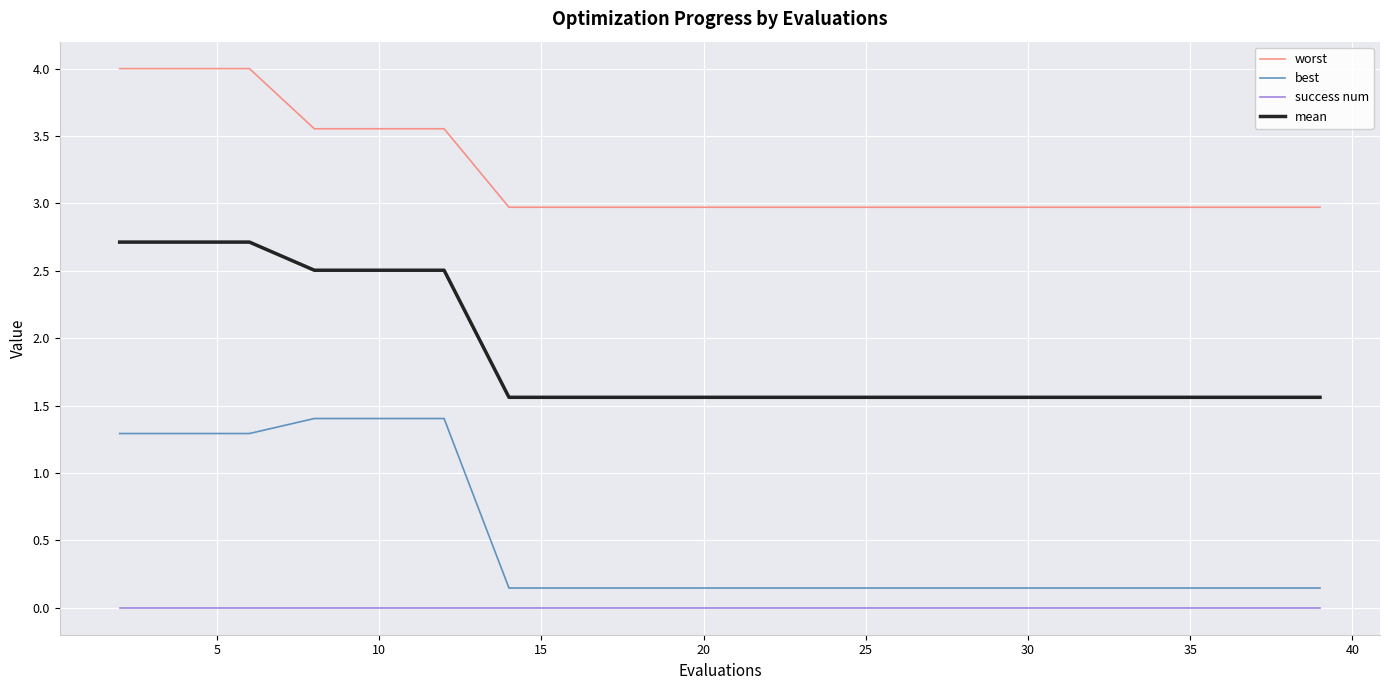

True or false: success num and best cross at least once.

False